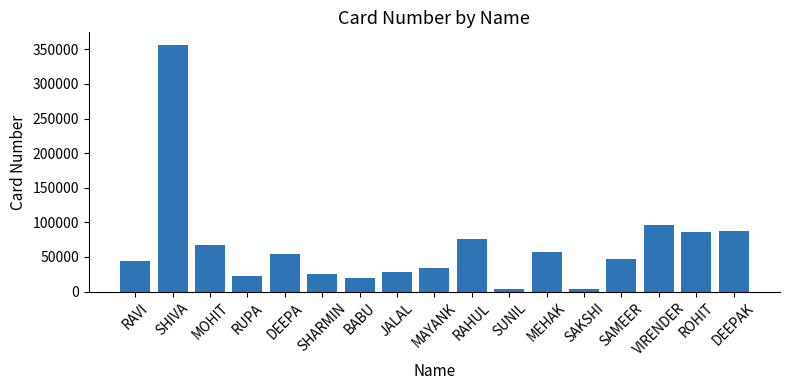

What is the label of the 10th bar from the right?

JALAL